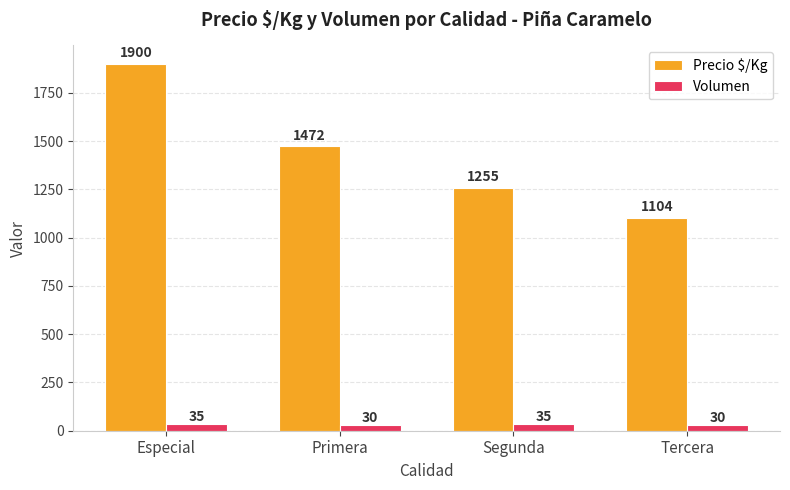

At which label does Precio $/Kg first exceed 1472?

Especial